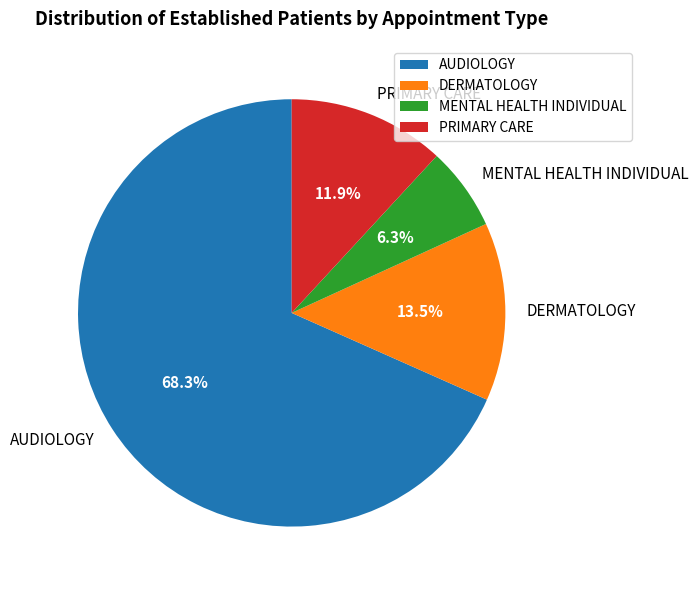

Is there a majority slice in this chart?

Yes